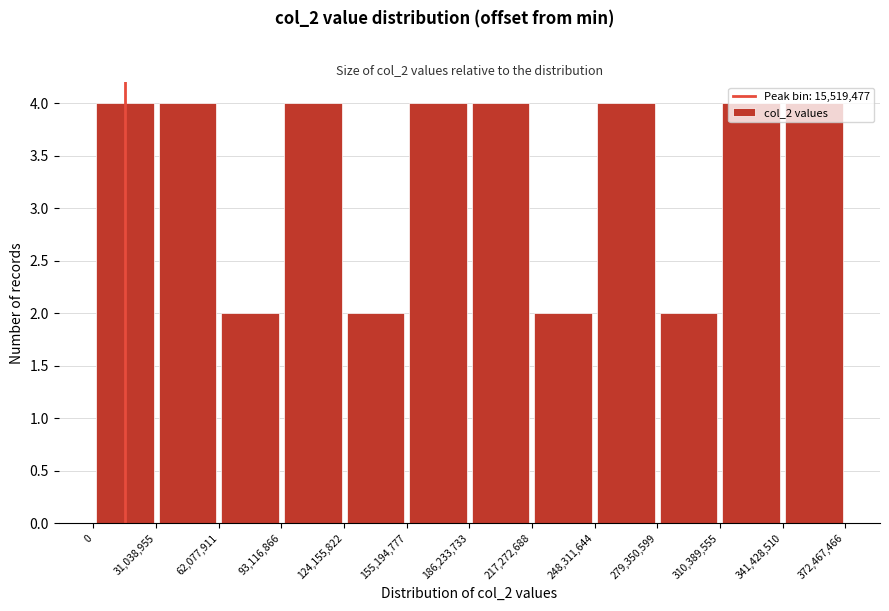

Reading left to right, list every bar in this chart as the range it spans on the x-axis followed by its height. The values are not printed on the chart, so give them approximately, as read against the axis.

0 to 31,038,955: 4
31,038,955 to 62,077,911: 4
62,077,911 to 93,116,866: 2
93,116,866 to 124,155,822: 4
124,155,822 to 155,194,777: 2
155,194,777 to 186,233,733: 4
186,233,733 to 217,272,688: 4
217,272,688 to 248,311,644: 2
248,311,644 to 279,350,599: 4
279,350,599 to 310,389,555: 2
310,389,555 to 341,428,510: 4
341,428,510 to 372,467,466: 4